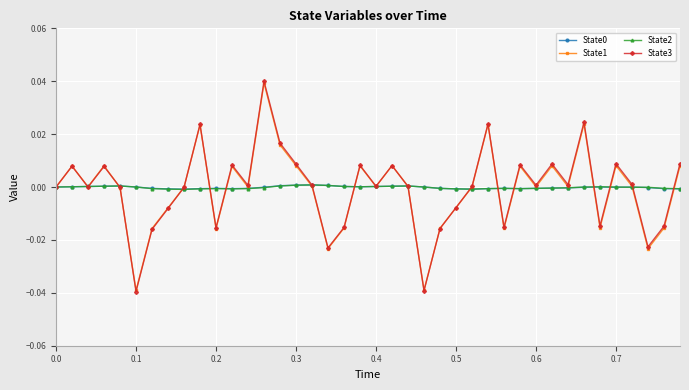

True or false: State3 has more than 0 points higher than both neighbors.

True